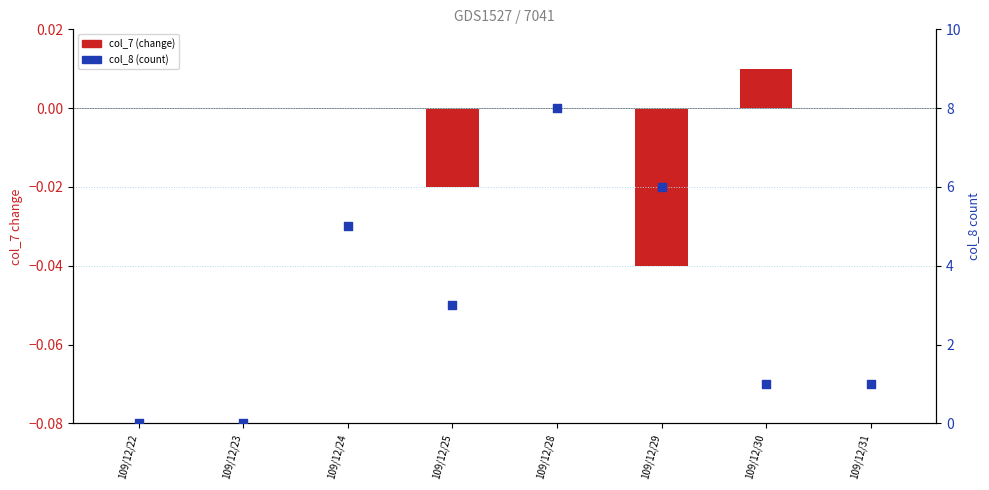

Which series reaches the maximum Y coordinate?

col_8 (count)